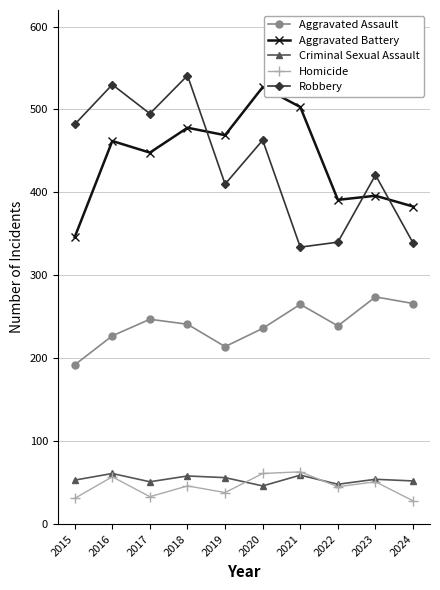

What is the value of the Aggravated Battery point at the 3rd from the left?

448